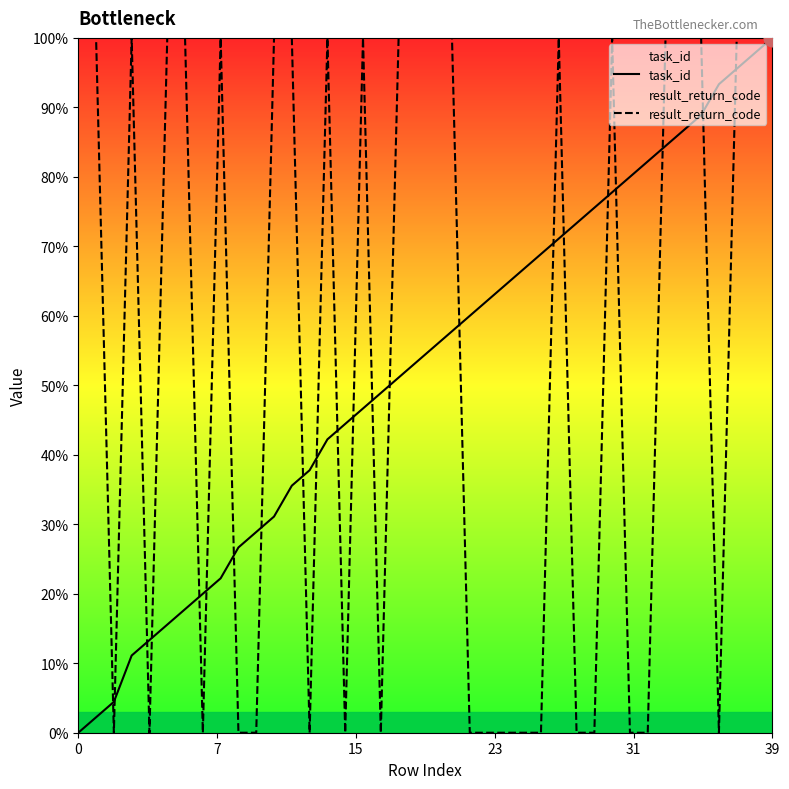

What is the label of the 22nd point from the left?

21